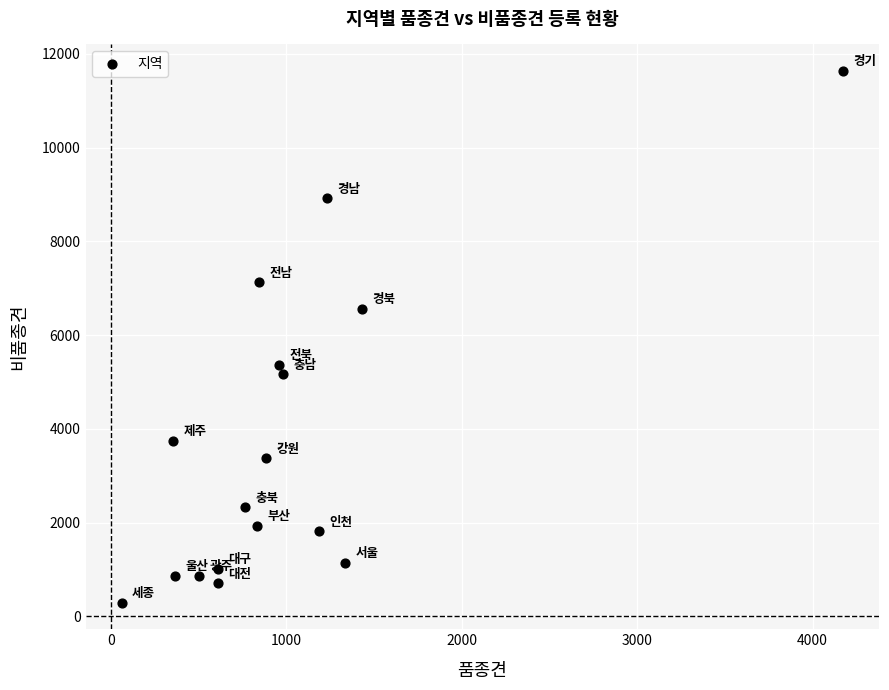

What is the range of X values (max minus min)?

4116